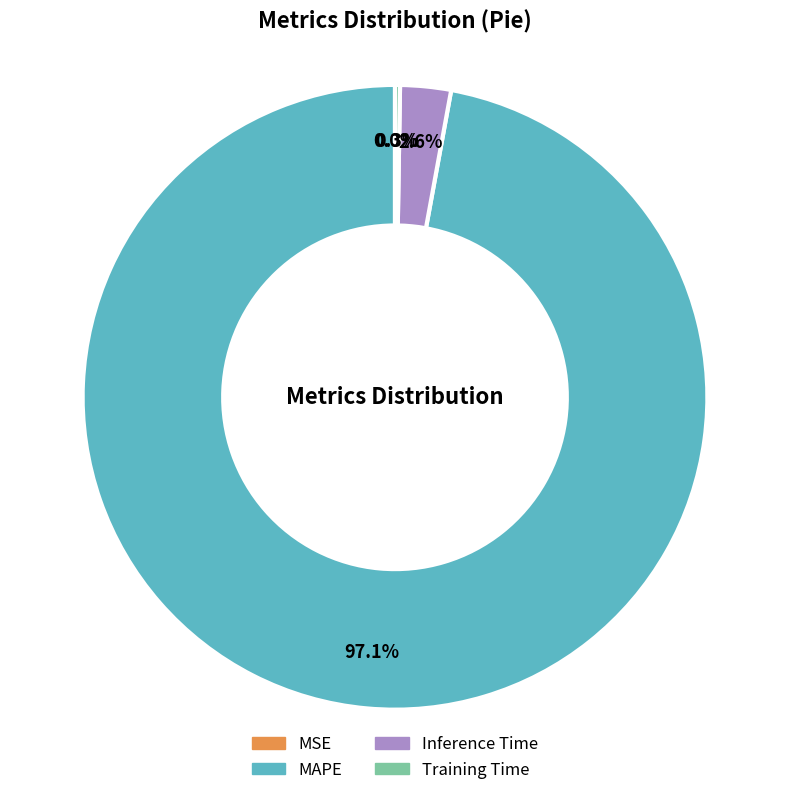

Which category accounts for the majority?

MAPE